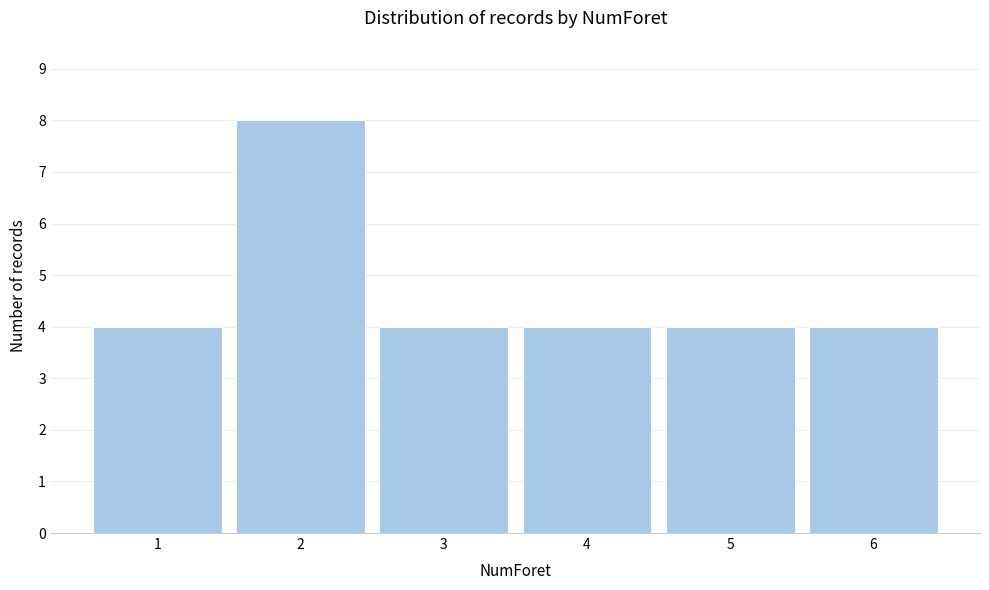

Reading left to right, extract all data points from this chart.

4	8	4	4	4	4